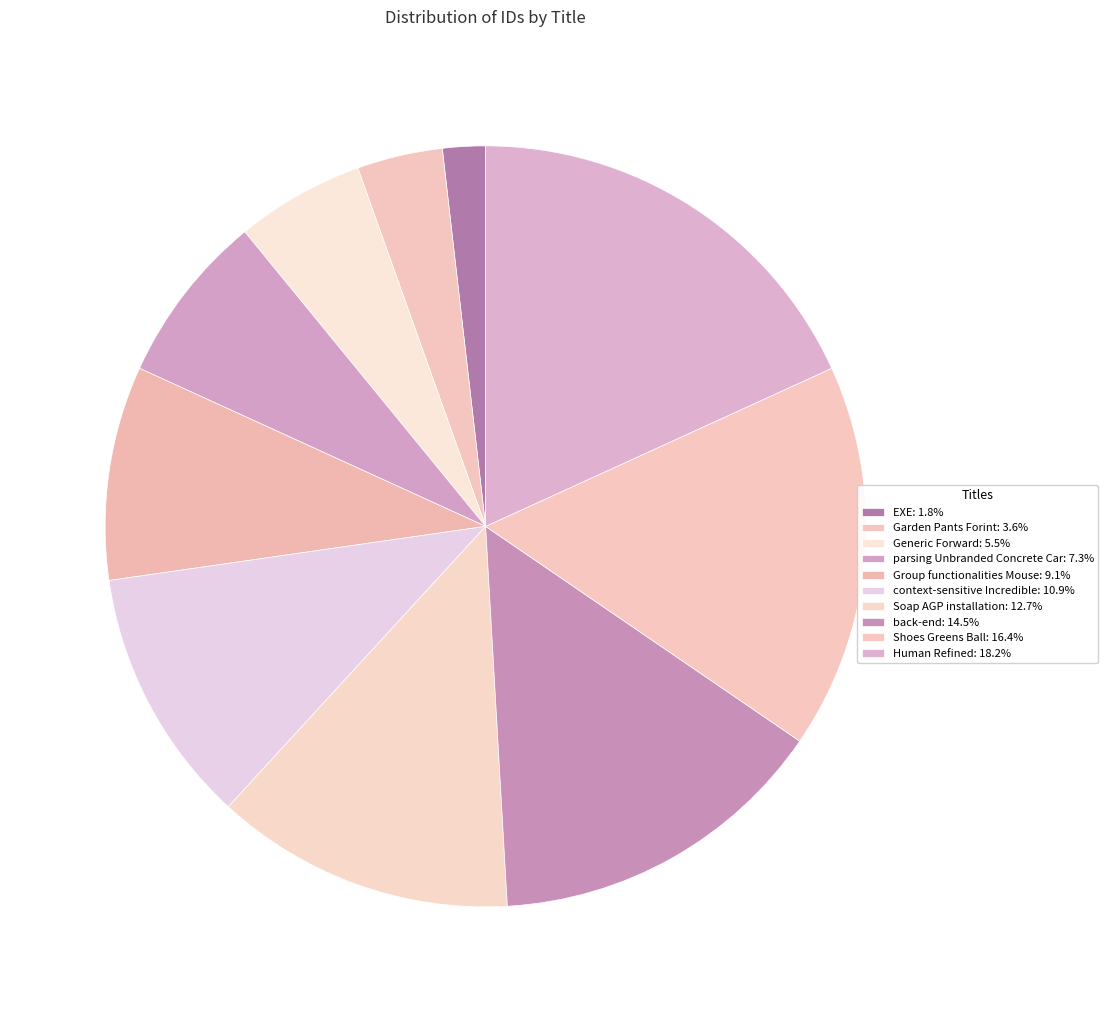

To the nearest percent, what is the difference between the back-end and Generic Forward slice percentages?

9%